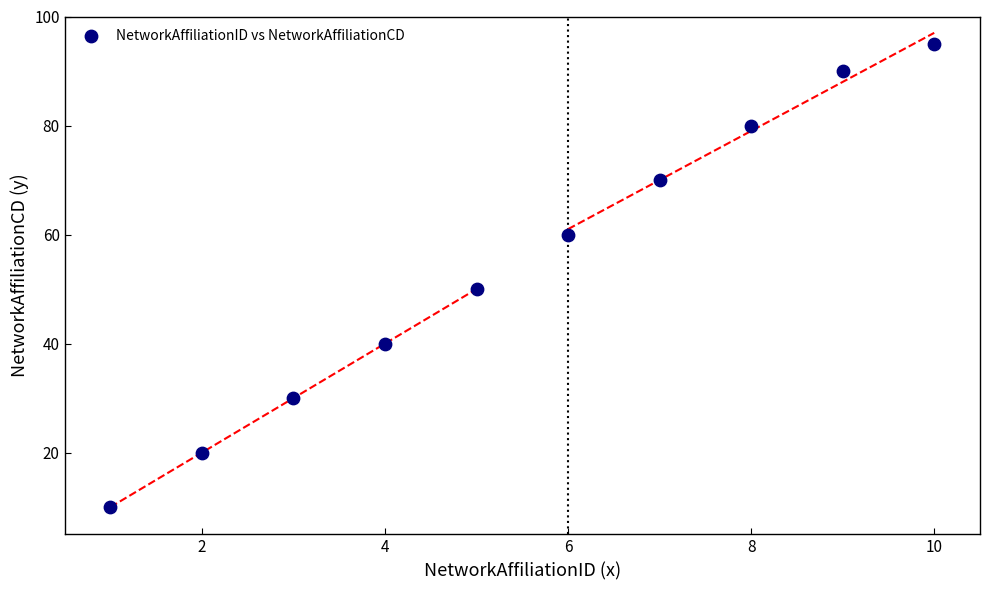

What is the range of Y values (max minus min)?

85